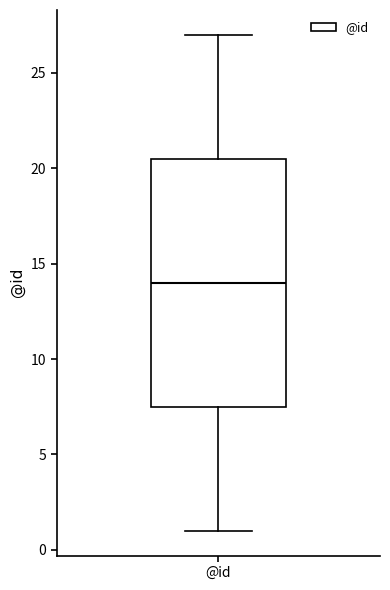

Read this box plot against the y-axis: the position of the median line, the range covered by the box, and the ends of both whiskers. The values are not printed on the chart, so give them approximately, as read against the axis.

median 14.0, box 7.5 to 20.5, whiskers 1.0 to 27.0